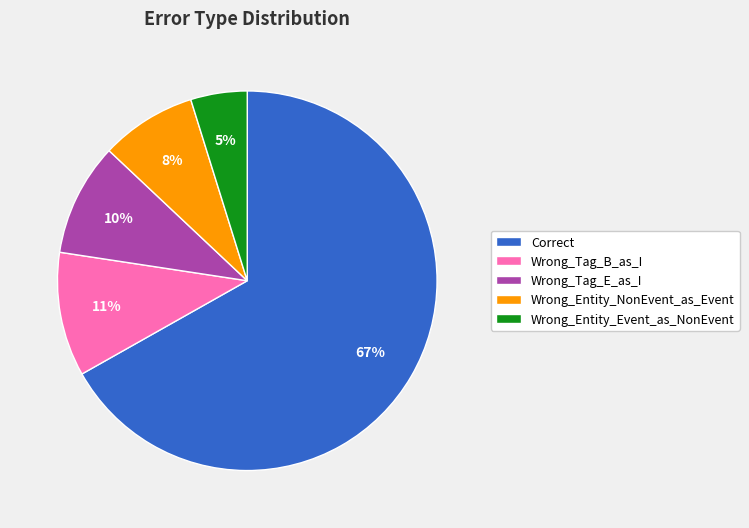

Which category has the smallest portion of the pie?

Wrong_Entity_Event_as_NonEvent